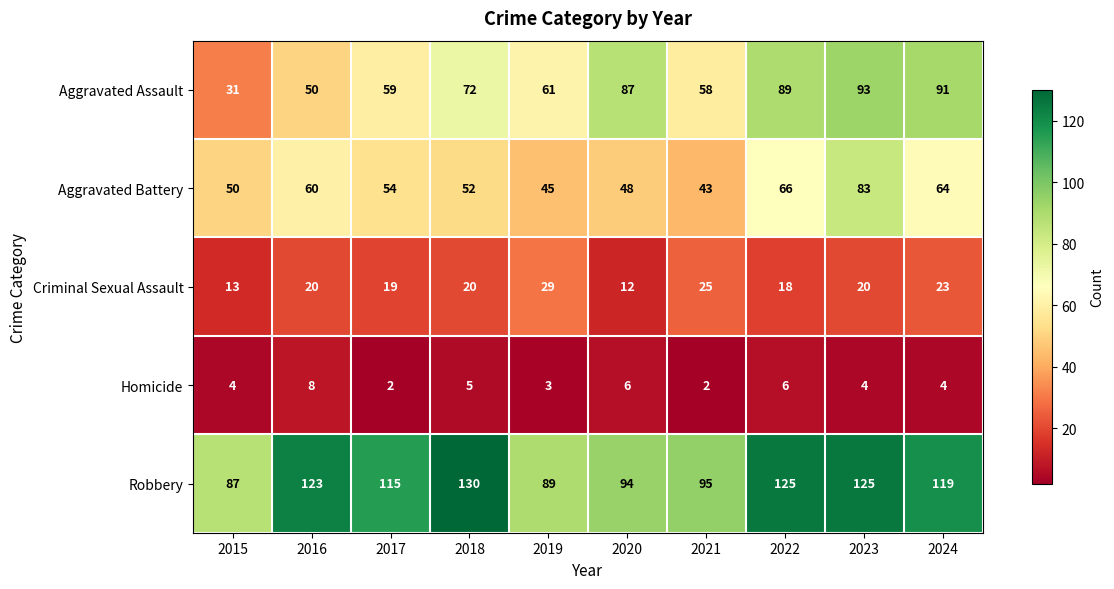

Rank the series at 2017 from highest to lowest value.

Robbery, Aggravated Assault, Aggravated Battery, Criminal Sexual Assault, Homicide